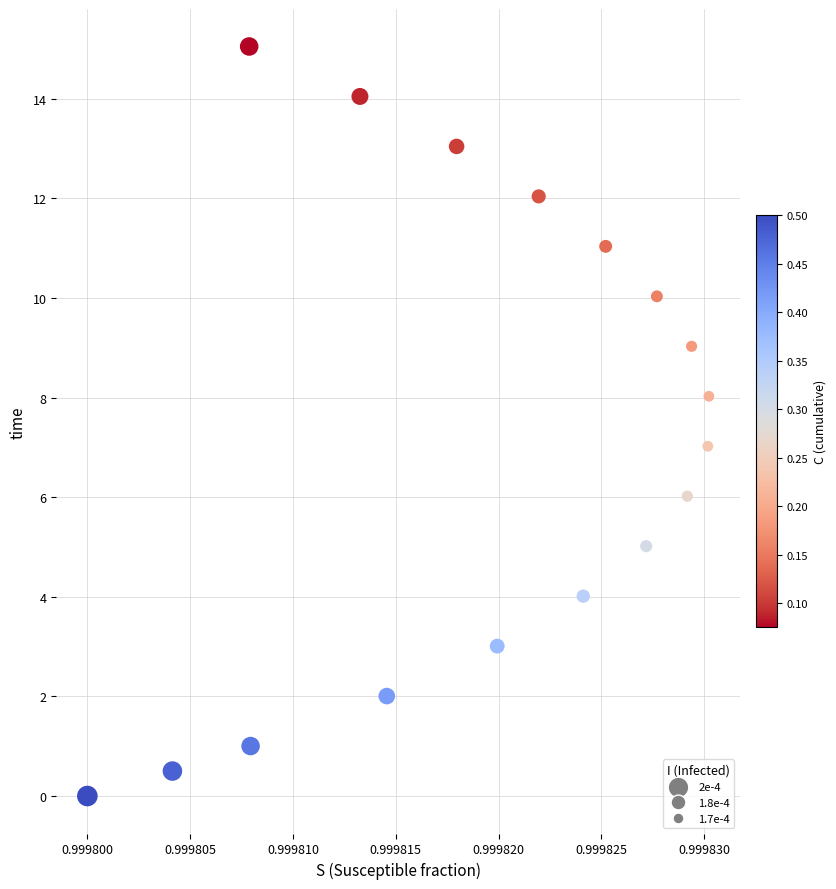

What is the range of Y values (max minus min)?

15.1